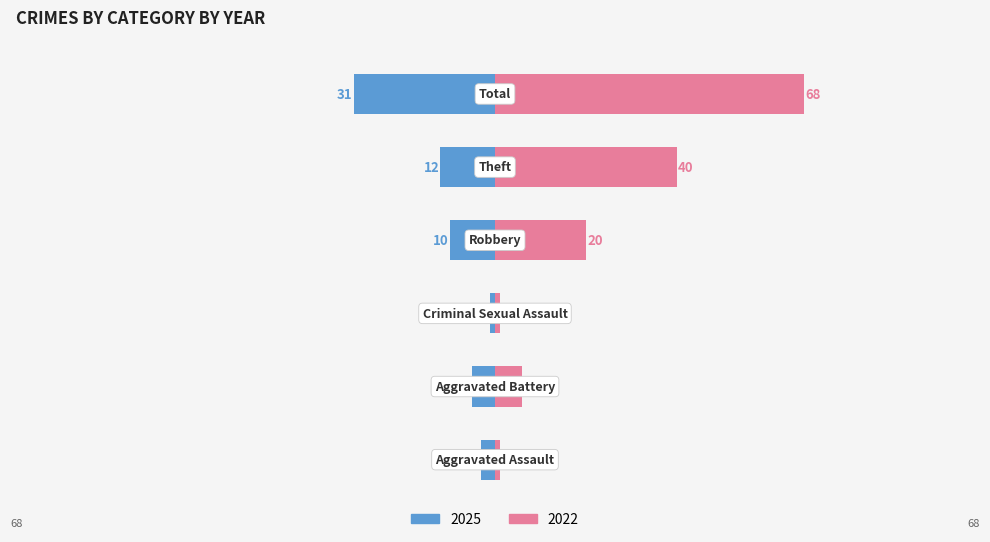

At which label is 2022 closest to 34?

Theft